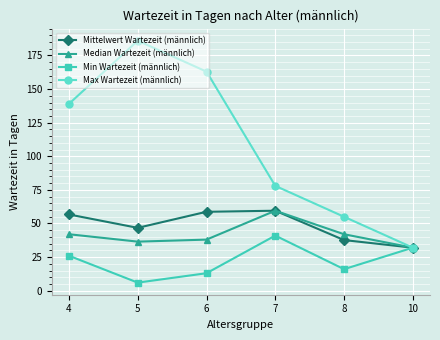

What is the value of the Mittelwert Wartezeit (männlich) point at the 3rd from the left?

58.7